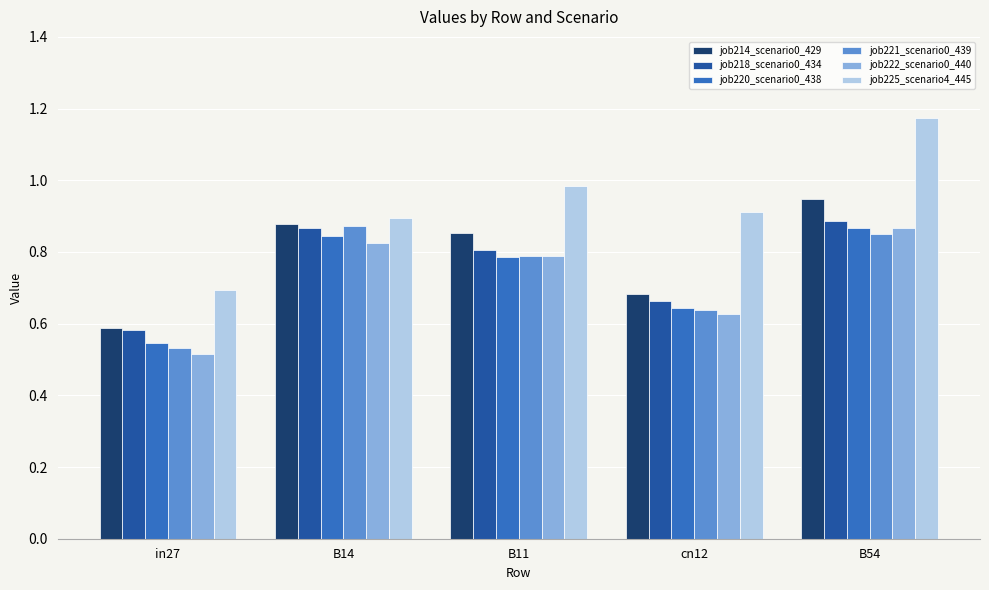

Which category has the highest value across all series?

B54